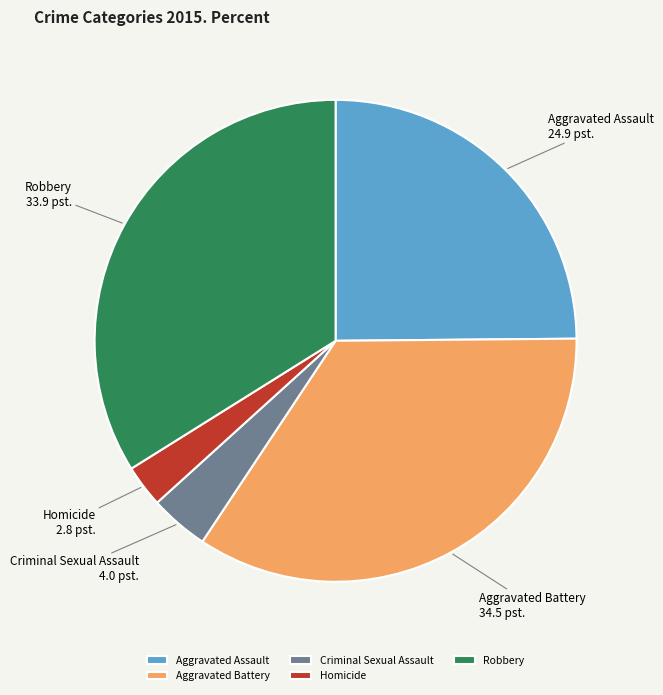

Do Aggravated Assault and Robbery together represent more than half of the pie?

Yes